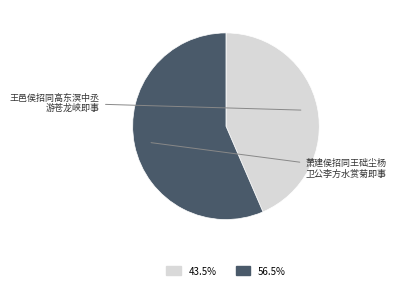

Does any single category account for the majority?

Yes